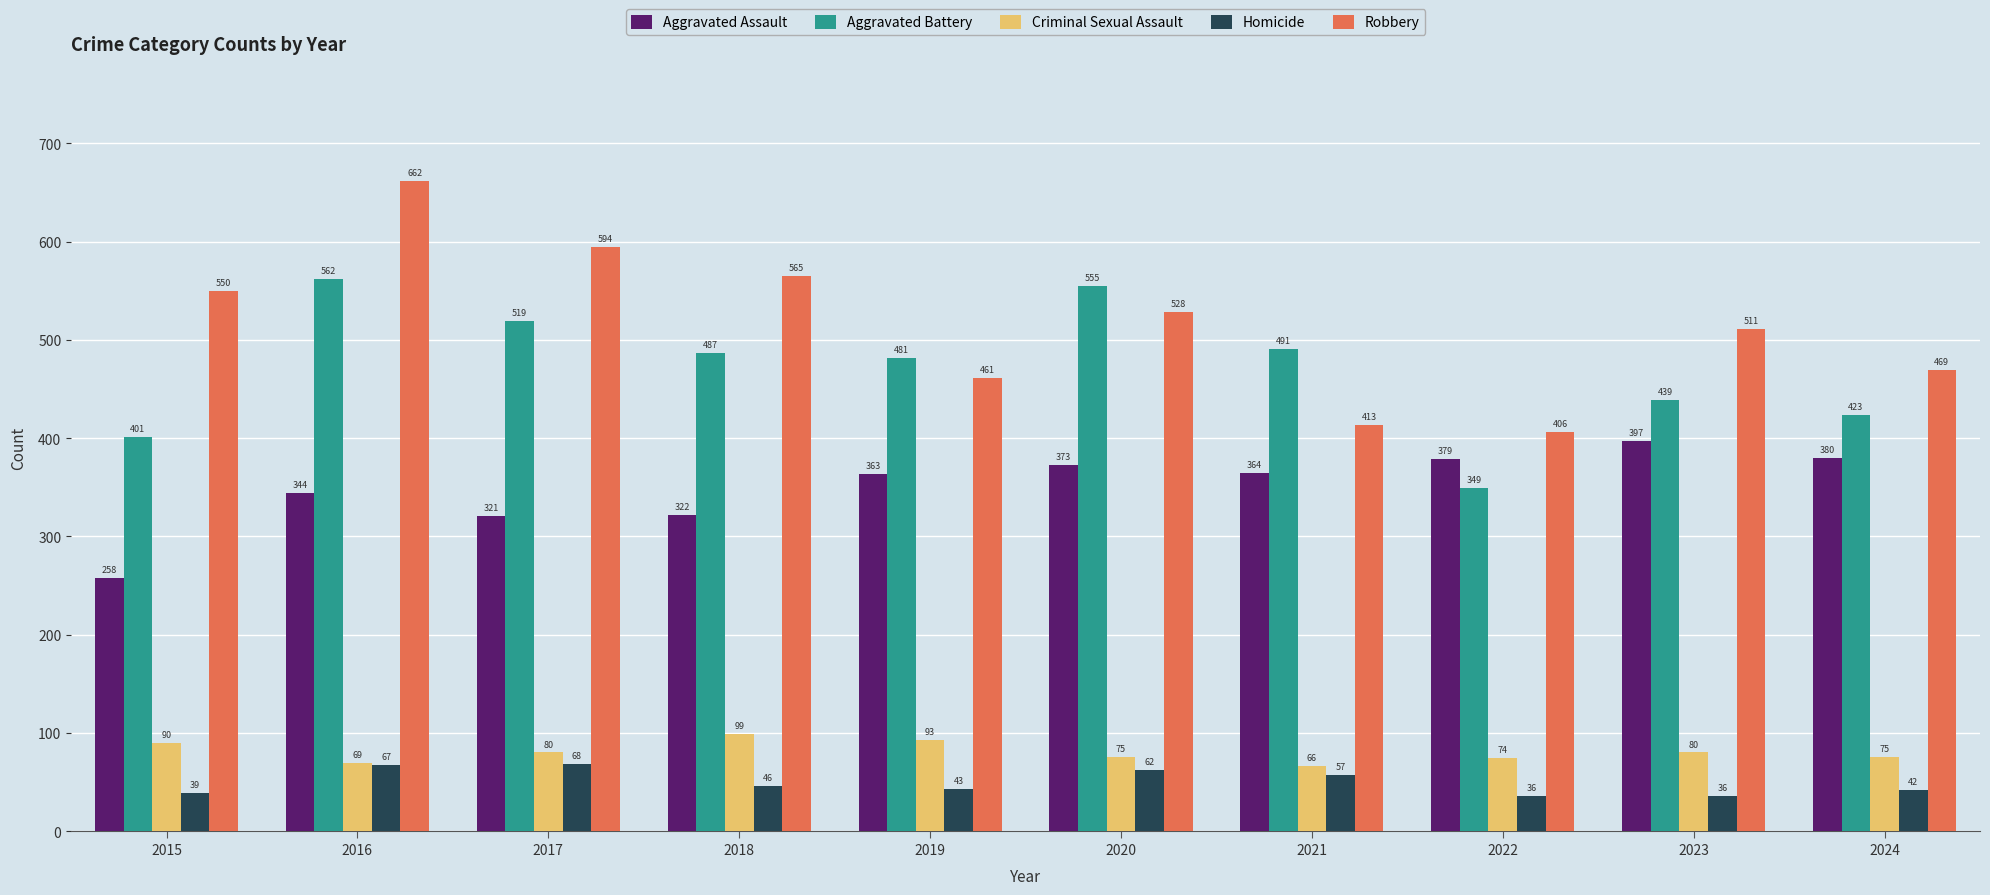

Rank the series by their maximum value, from highest to lowest.

Robbery, Aggravated Battery, Aggravated Assault, Criminal Sexual Assault, Homicide